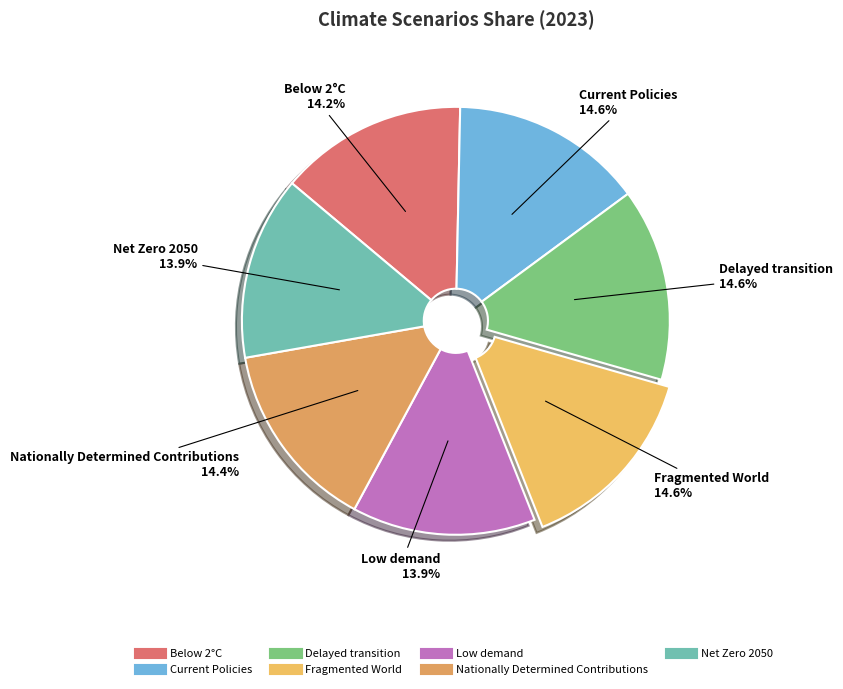

What percentage is NOT represented by Fragmented World?

85.4%